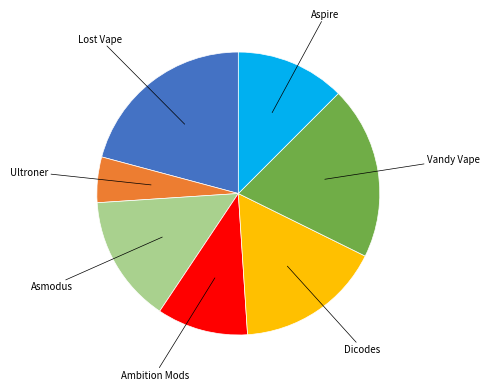

Does any single category account for the majority?

No